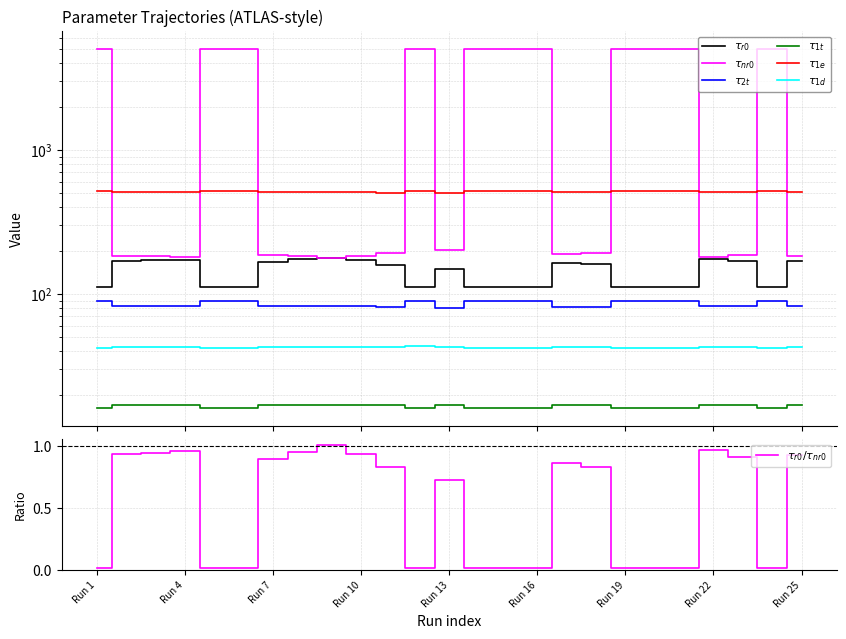

Where do tau_nr0 and tau_r0 first cross each other?

Run 8 and Run 9